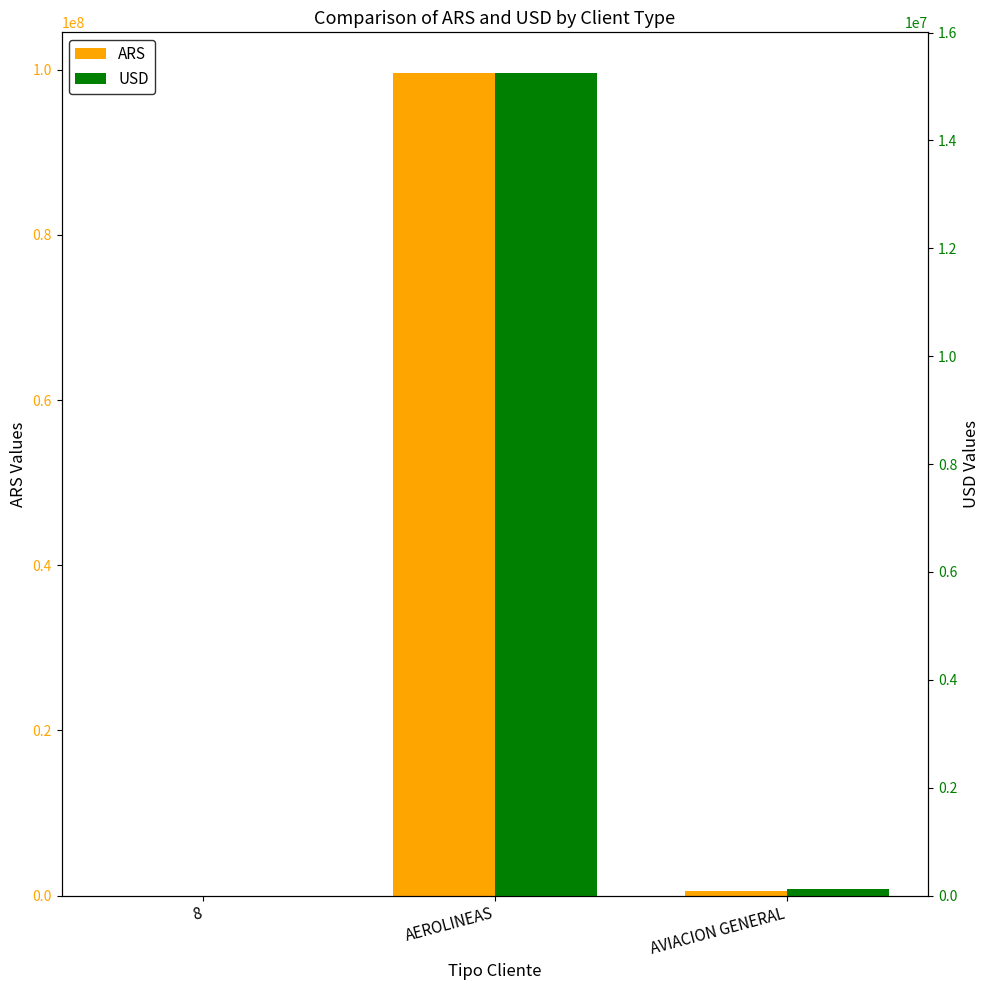

What are all the series names shown in the legend?

ARS, USD